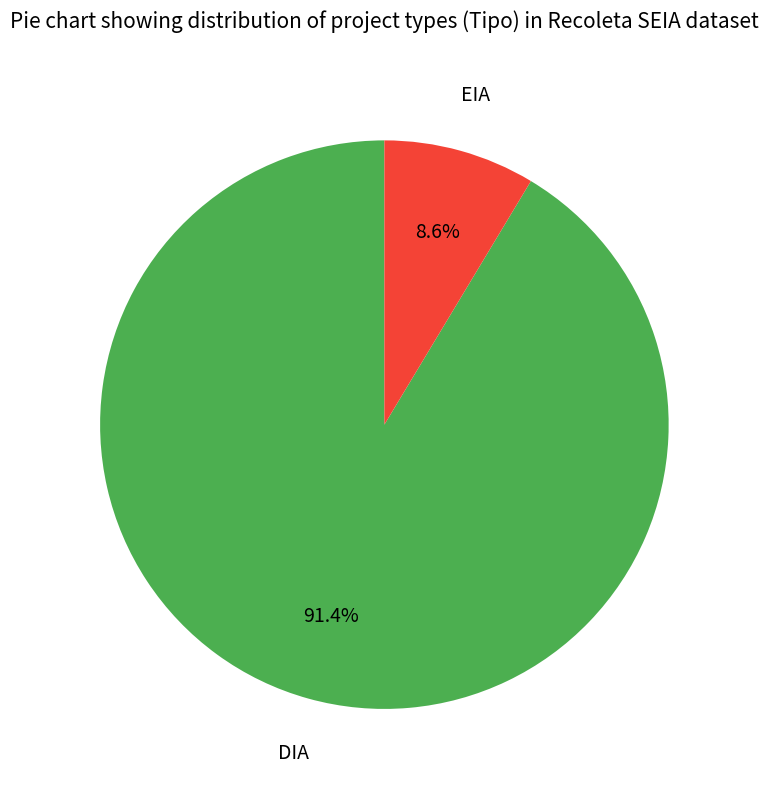

Count the number of slices in the pie.

2